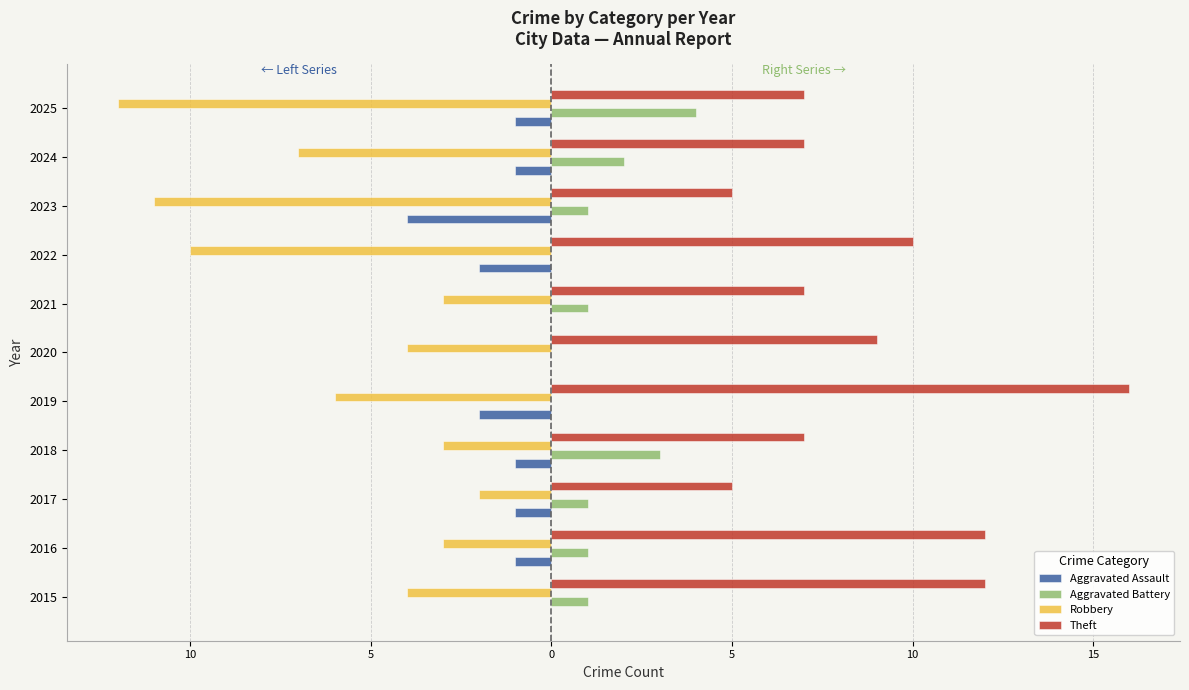

Reading right to left, extract all data points from this chart.

Aggravated Assault: -1	-1	-4	-2	0	0	-2	-1	-1	-1	0
Aggravated Battery: 4	2	1	0	1	0	0	3	1	1	1
Robbery: -12	-7	-11	-10	-3	-4	-6	-3	-2	-3	-4
Theft: 7	7	5	10	7	9	16	7	5	12	12